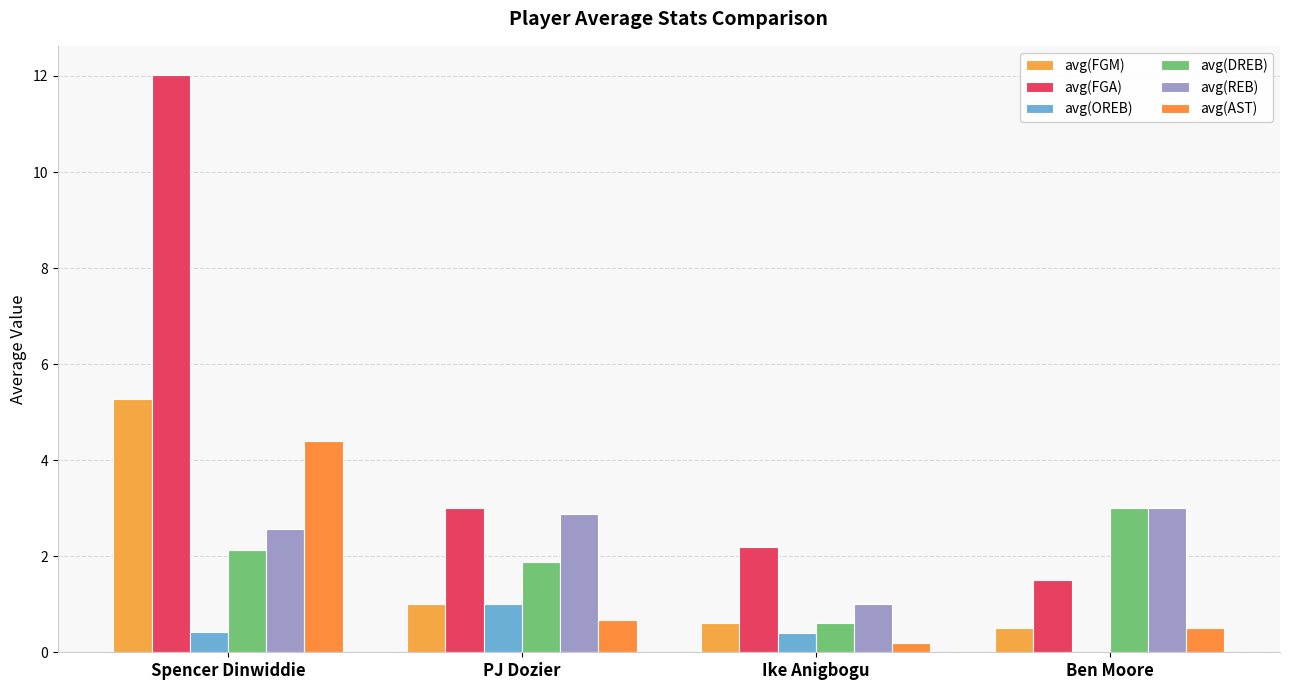

Reading left to right, what are all the values shown in this chart?

avg(FGM): 5.3	1.0	0.6	0.5
avg(FGA): 12.0	3.0	2.2	1.5
avg(OREB): 0.4	1.0	0.4	0.0
avg(DREB): 2.1	1.9	0.6	3.0
avg(REB): 2.6	2.9	1.0	3.0
avg(AST): 4.4	0.7	0.2	0.5